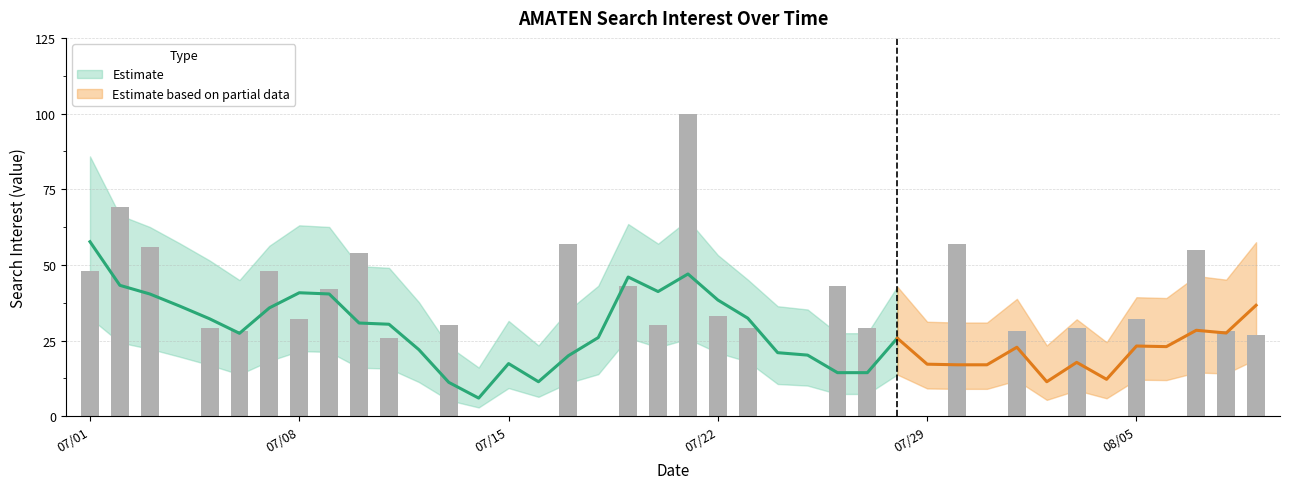

Is it true that the value at 13 is 0?

True